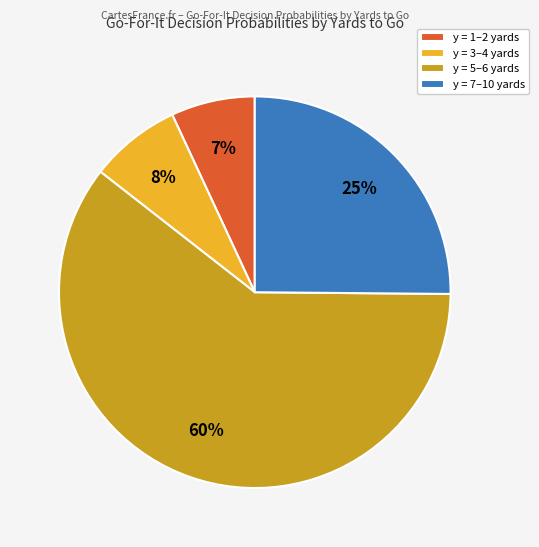

To the nearest percent, what percentage of the pie is y = 5–6 yards?

60%